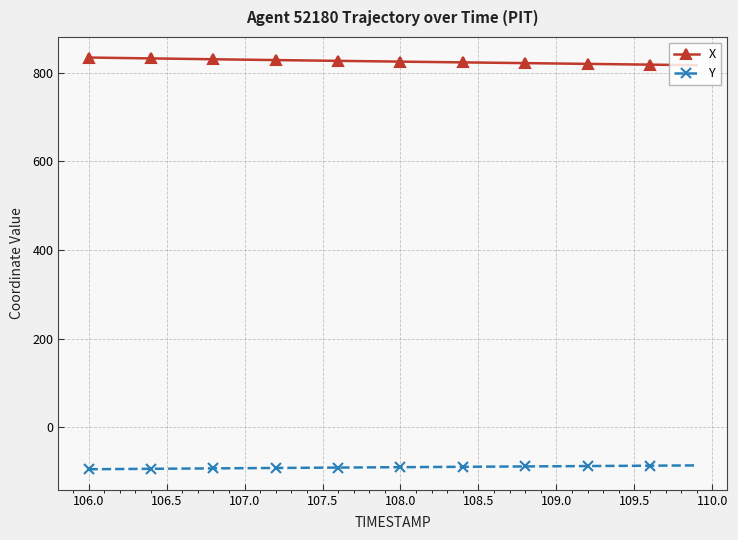

What is the average value of the Y series?

-90.6